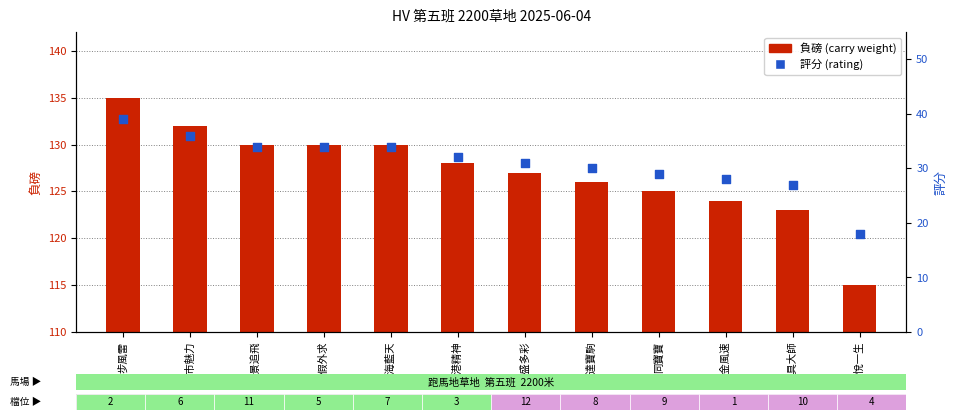

Which series reaches the maximum Y coordinate?

負磅 (carry weight)